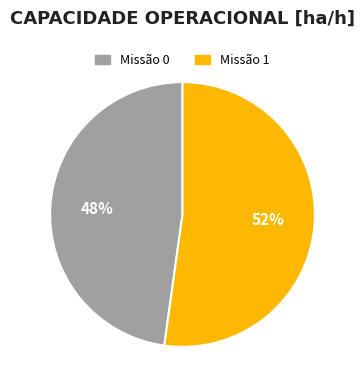

Does any single category account for the majority?

Yes